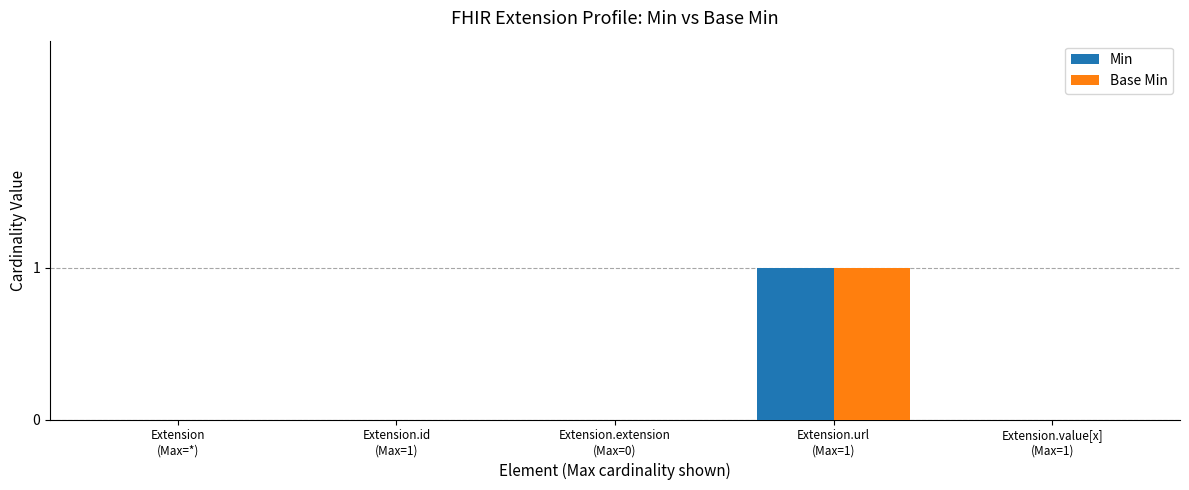

How many distinct data groups are displayed?

2